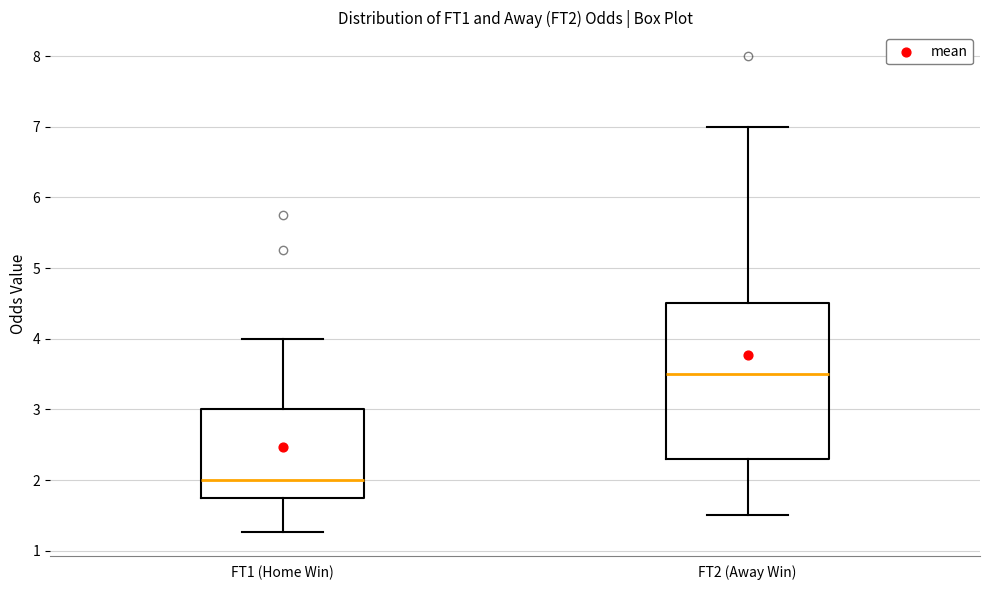

Reading left to right, transcribe this box plot: for each box, give where its median line is, the range the box spans, and where its two whiskers end, as read against the y-axis. The values are not printed on the chart, so give them approximately, as read against the axis.

FT1 (Home Win): median 2.0, box 1.8 to 3.0, whiskers 1.3 to 4.0
FT2 (Away Win): median 3.5, box 2.3 to 4.5, whiskers 1.5 to 7.0